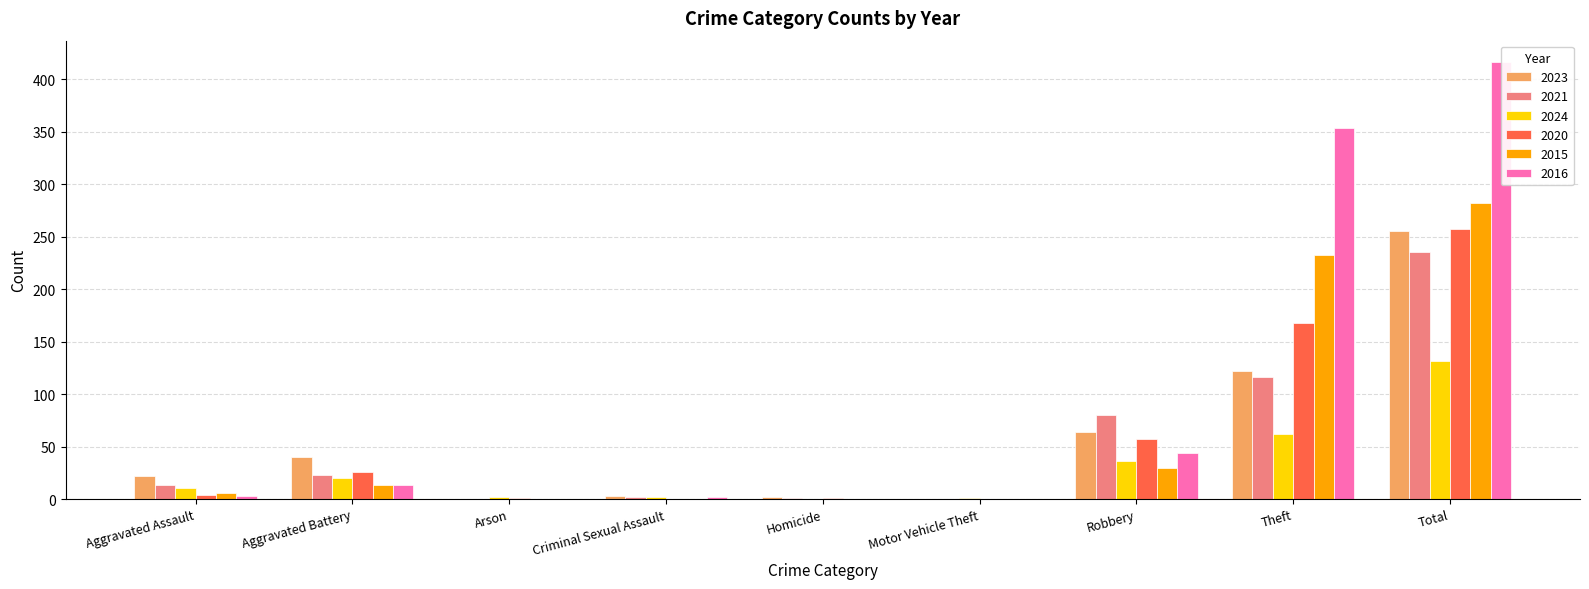

Rank the series by their maximum value, from highest to lowest.

2016, 2015, 2020, 2023, 2021, 2024